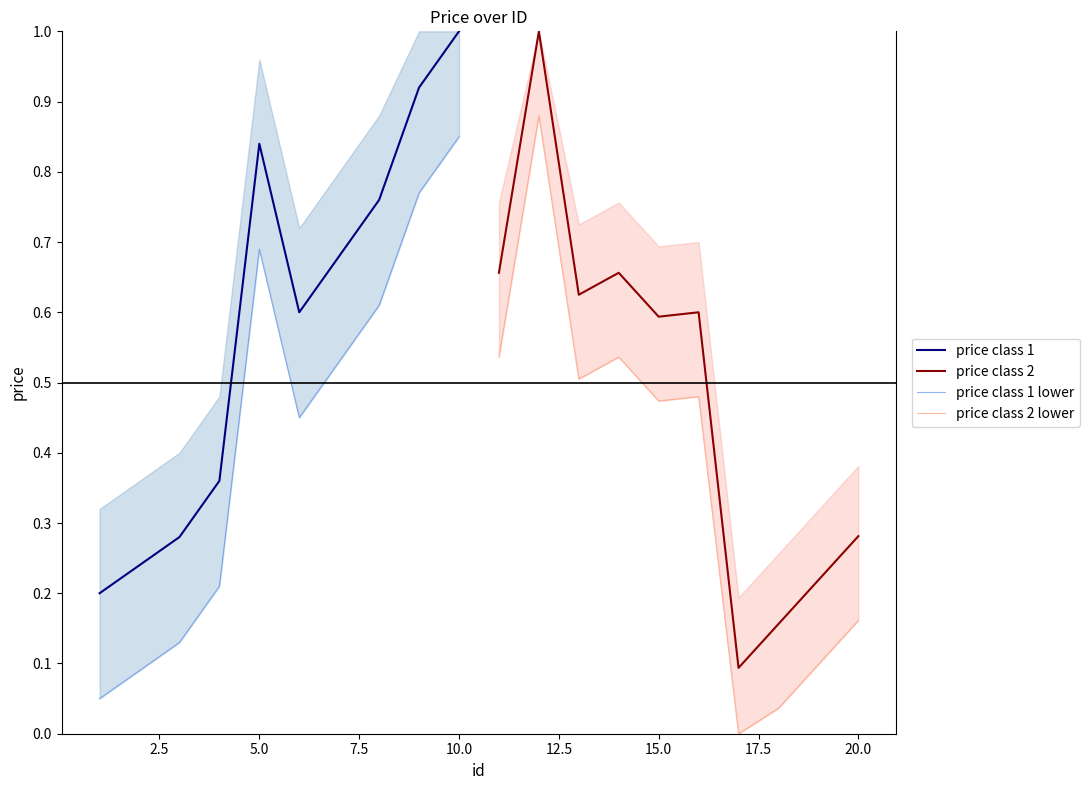

How many interior local peaks does the price class 2 series have?

3